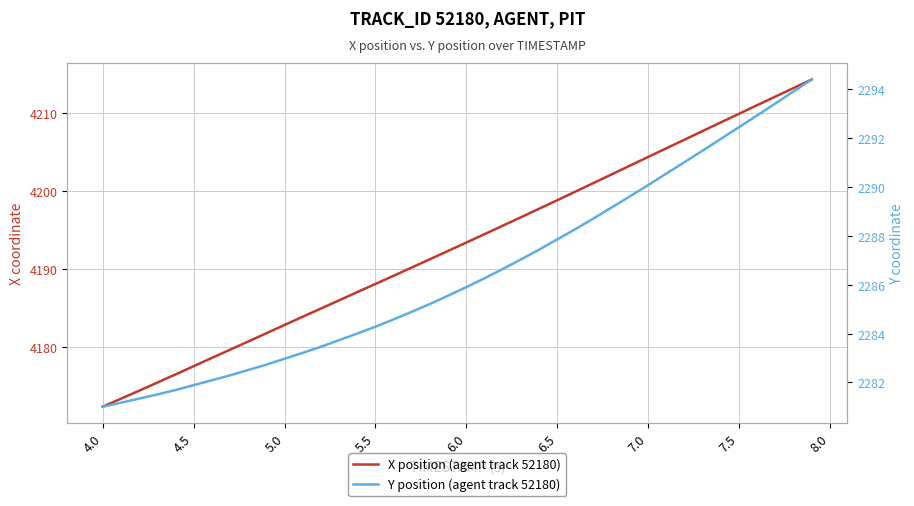

Is it true that Y position (agent track 52180) equals 1233.3 at 5.5?

False